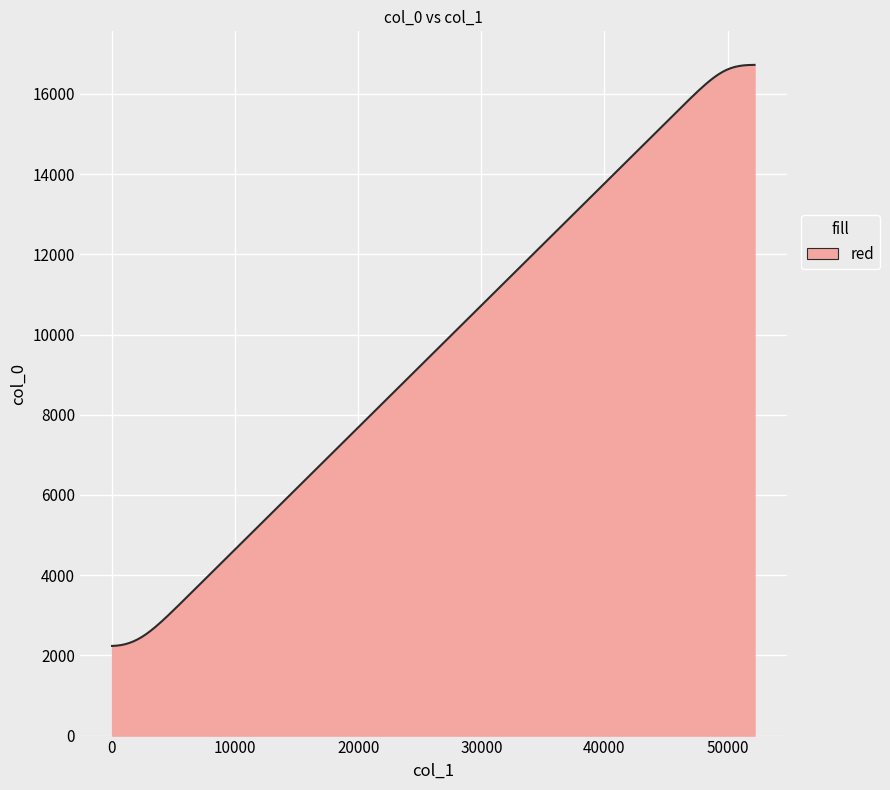

How many lines are shown in the chart?

1